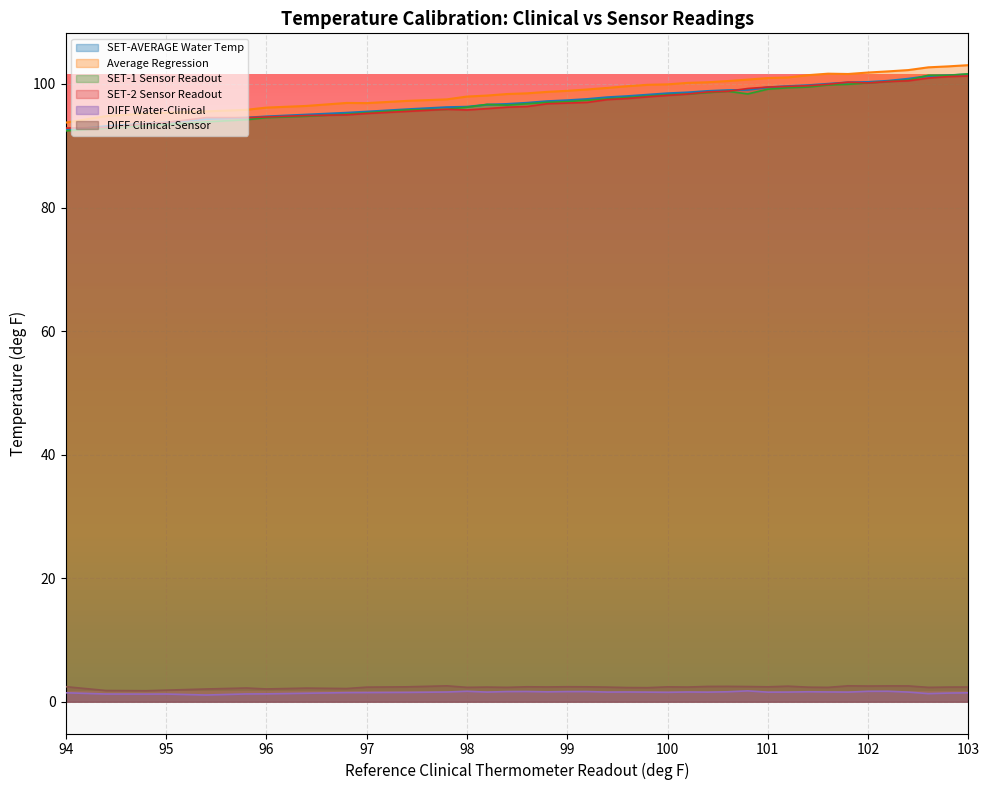

True or false: SET-1 Sensor Readout has a value of 44.0 at 100.6.

False